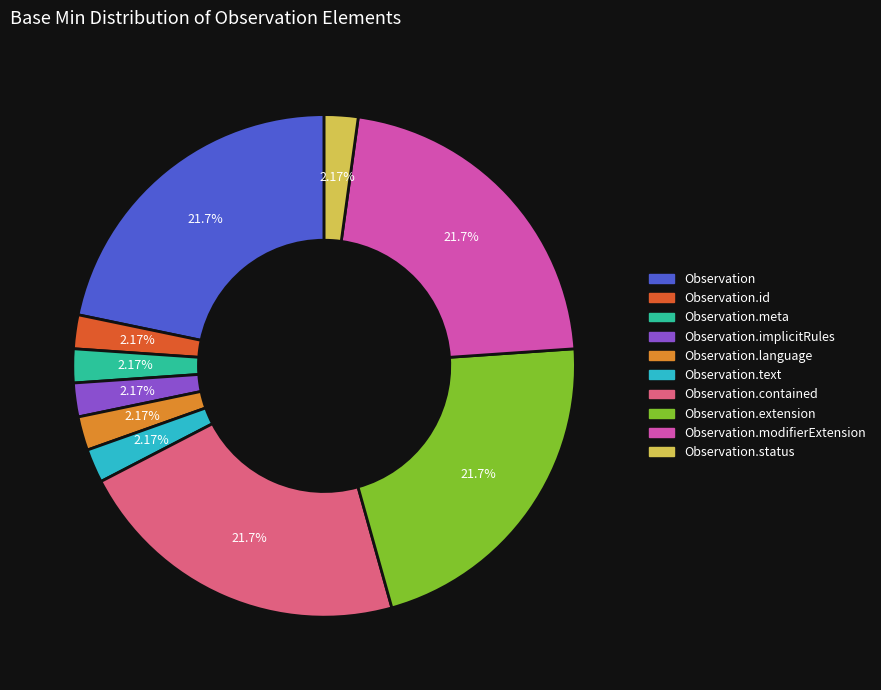

Is there any slice that represents more than half of the pie?

No